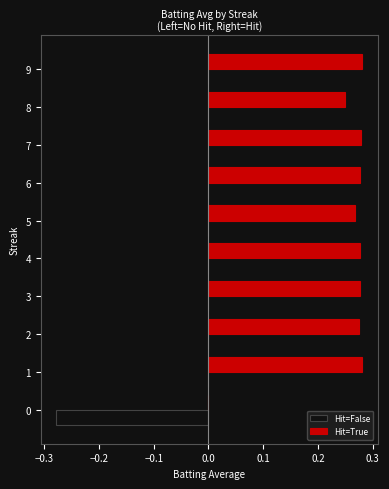

Is it true that Hit=False equals 0.0 at 7?

True